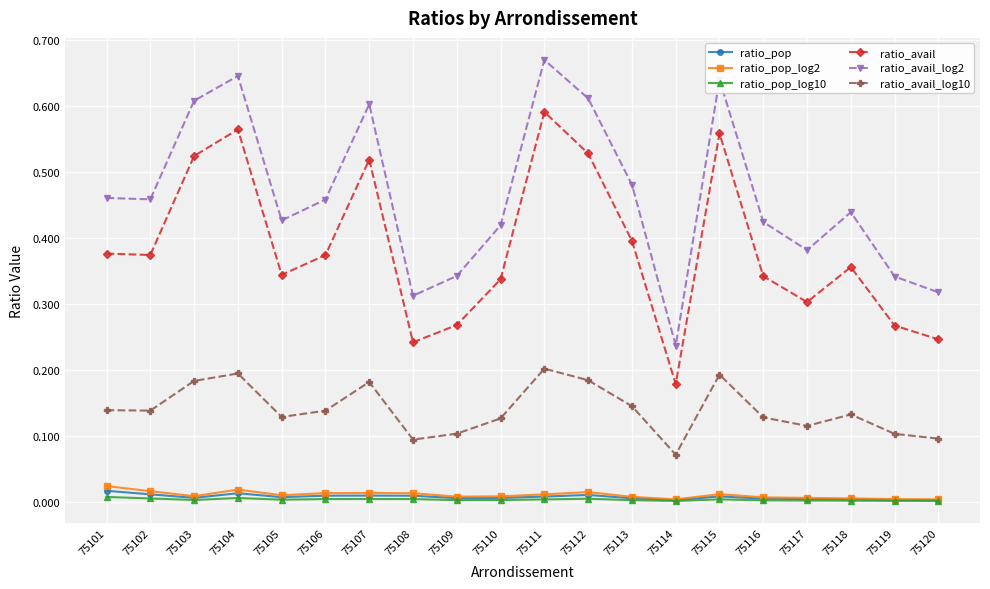

True or false: ratio_avail has a value of 0.4 at 75117.

False